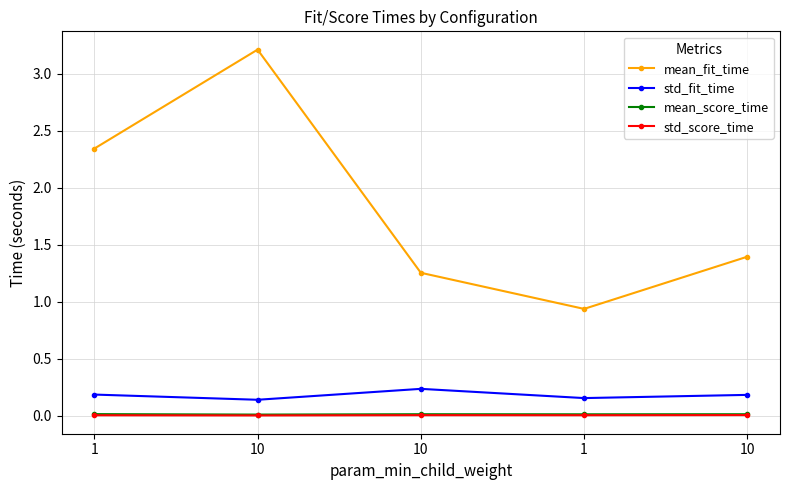

Is this an area chart (filled region under the line)?

No